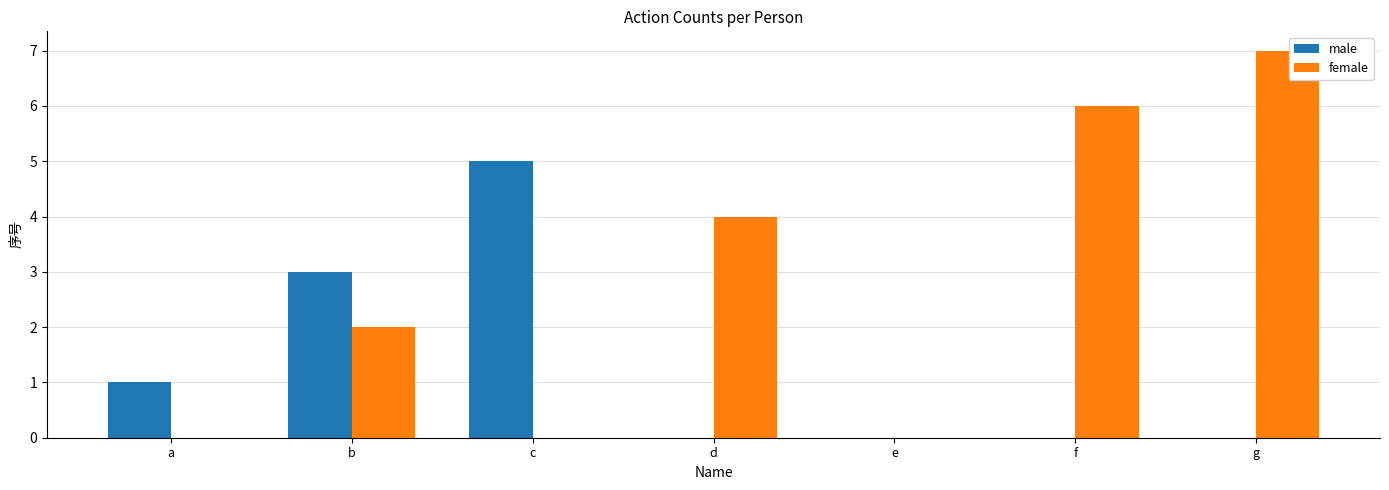

True or false: male has a value of 8 at c.

False